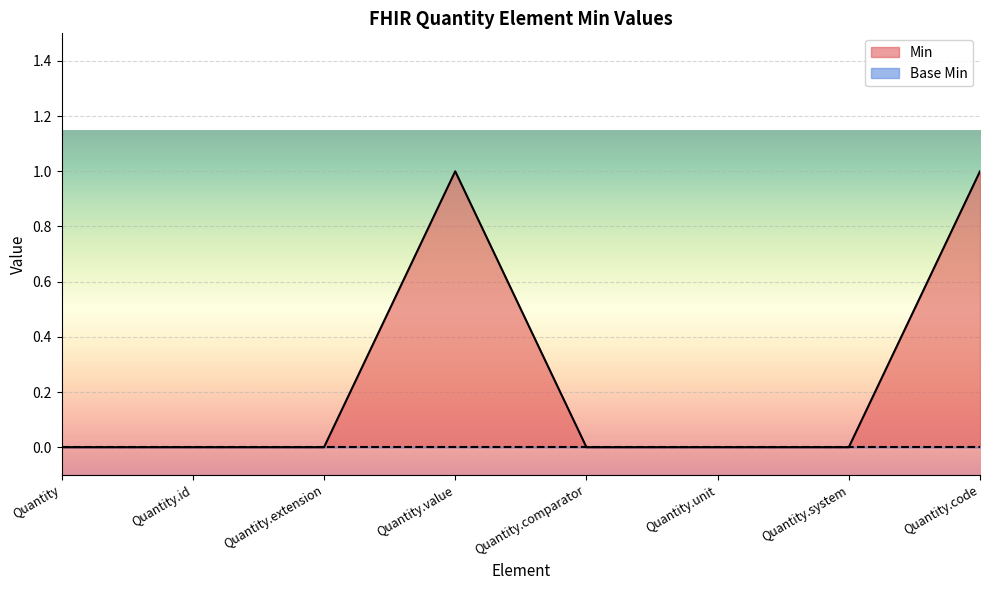

List the labels in order of value, largest first.

Quantity.value, Quantity.code, Quantity, Quantity.id, Quantity.extension, Quantity.comparator, Quantity.unit, Quantity.system